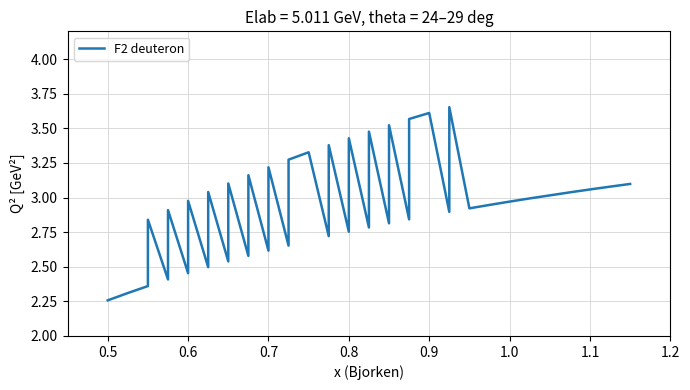

What is the label of the 35th point from the right?

0.9